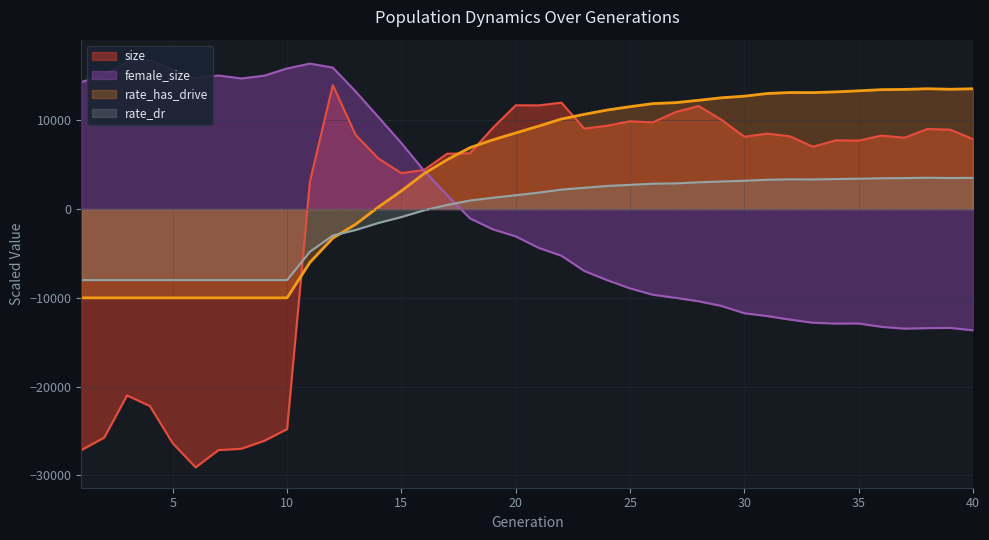

Which series changed the most between 5 and 36?

size